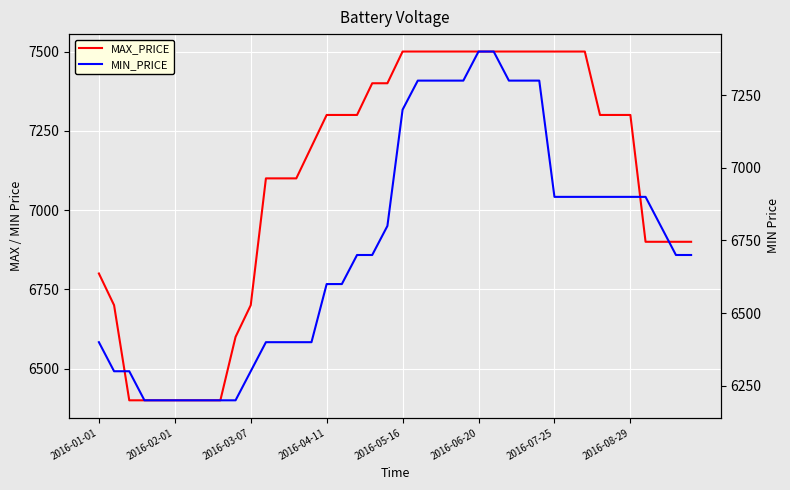

What is the difference between the second highest and minimum values in the MIN_PRICE series?

1200